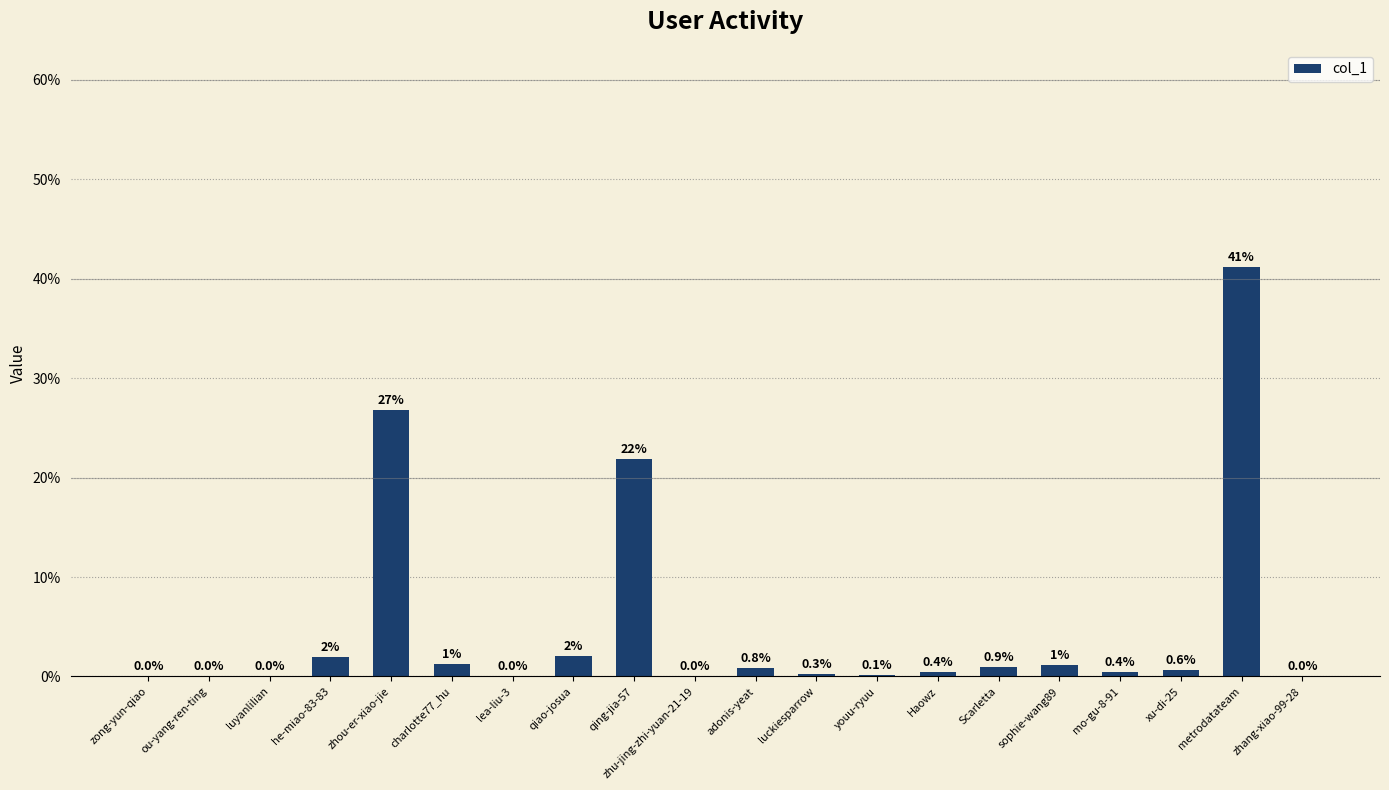

Between zhang-xiao-99-28 and charlotte77_hu, which is larger?

charlotte77_hu